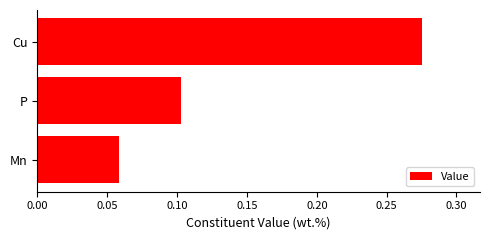

Is it true that the value at P is 0.1?

True